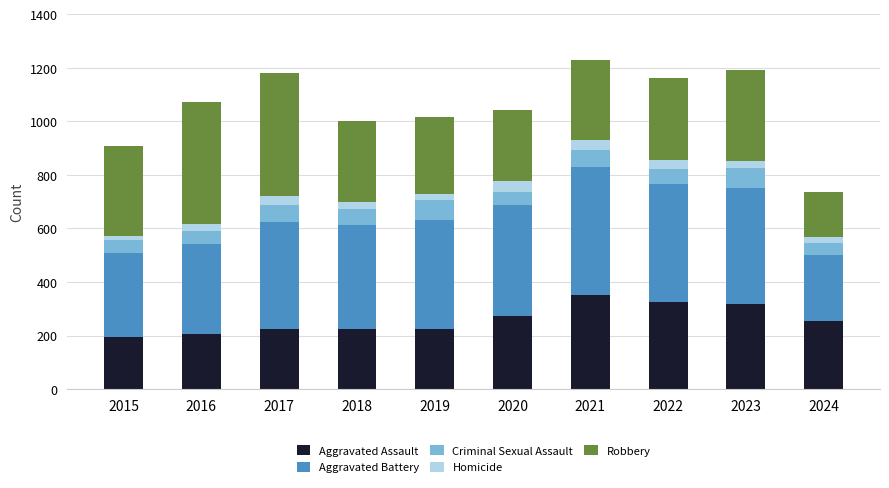

What is the value of the Aggravated Assault bar at the 7th from the left?

352